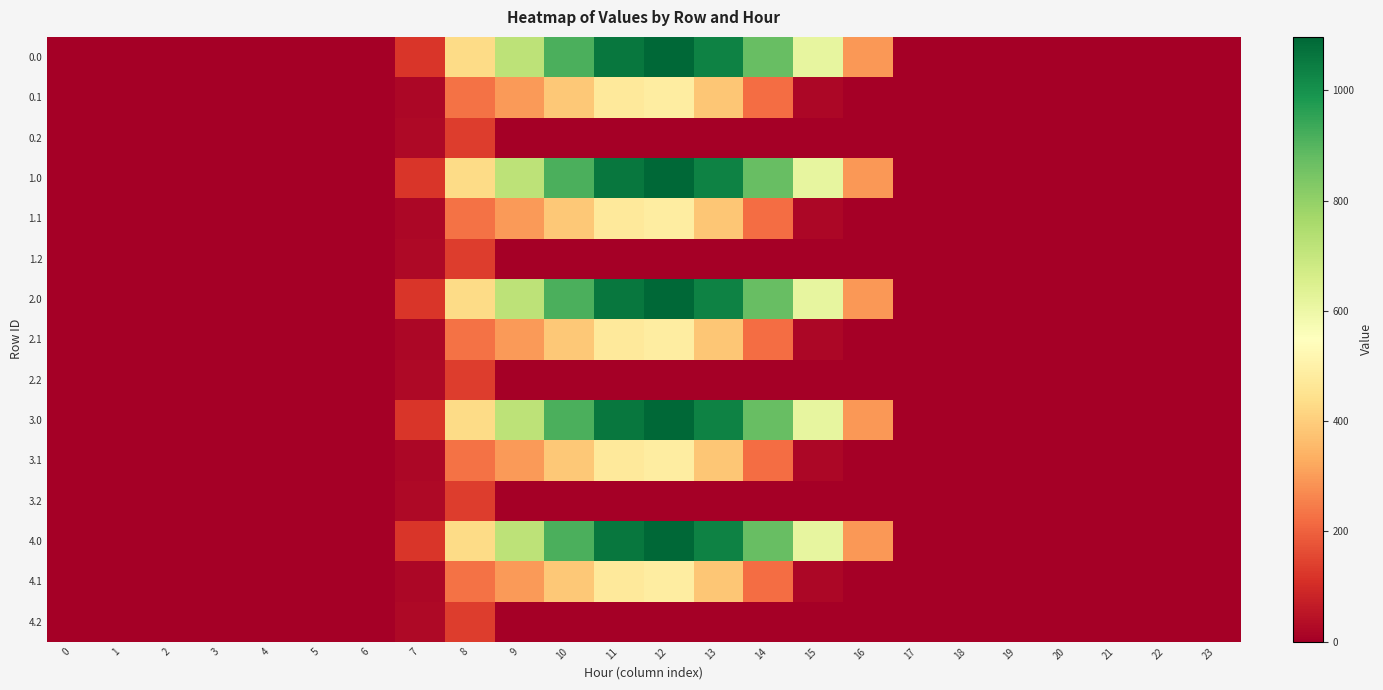

Count the number of data series in this chart.

15